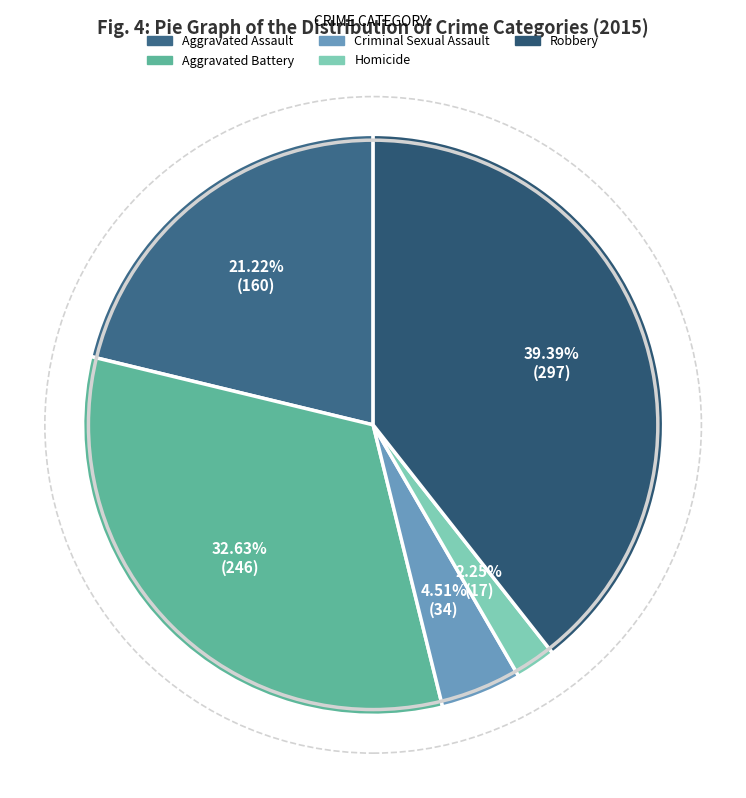

Does Aggravated Assault account for over 50% of the chart?

No